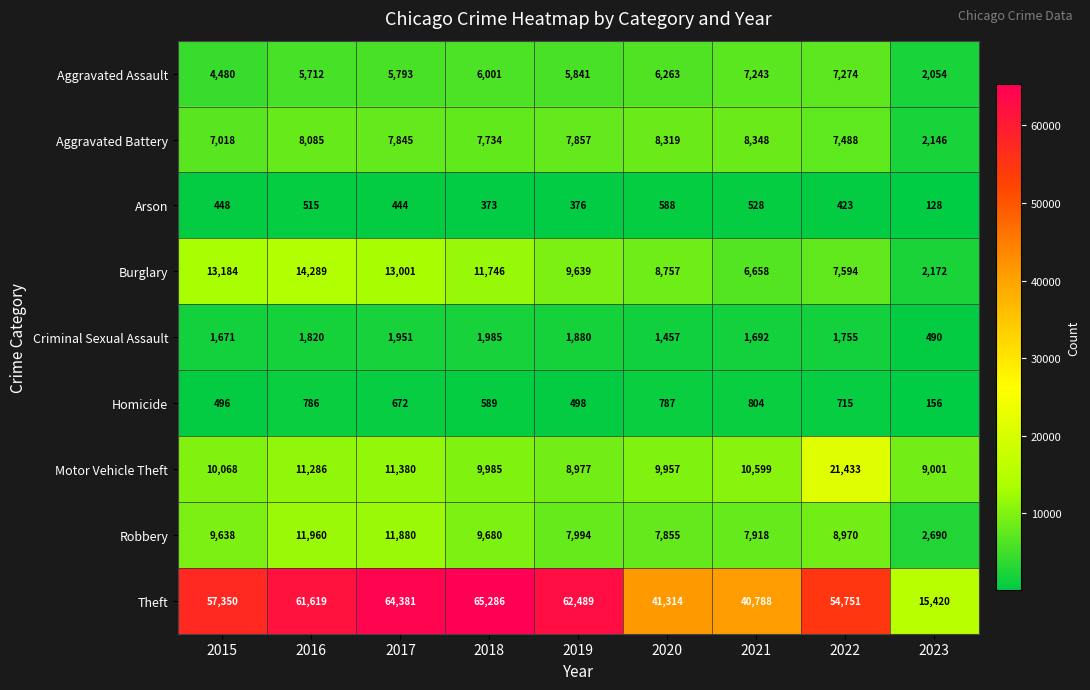

At which category does the chart reach its minimum across all series?

2023